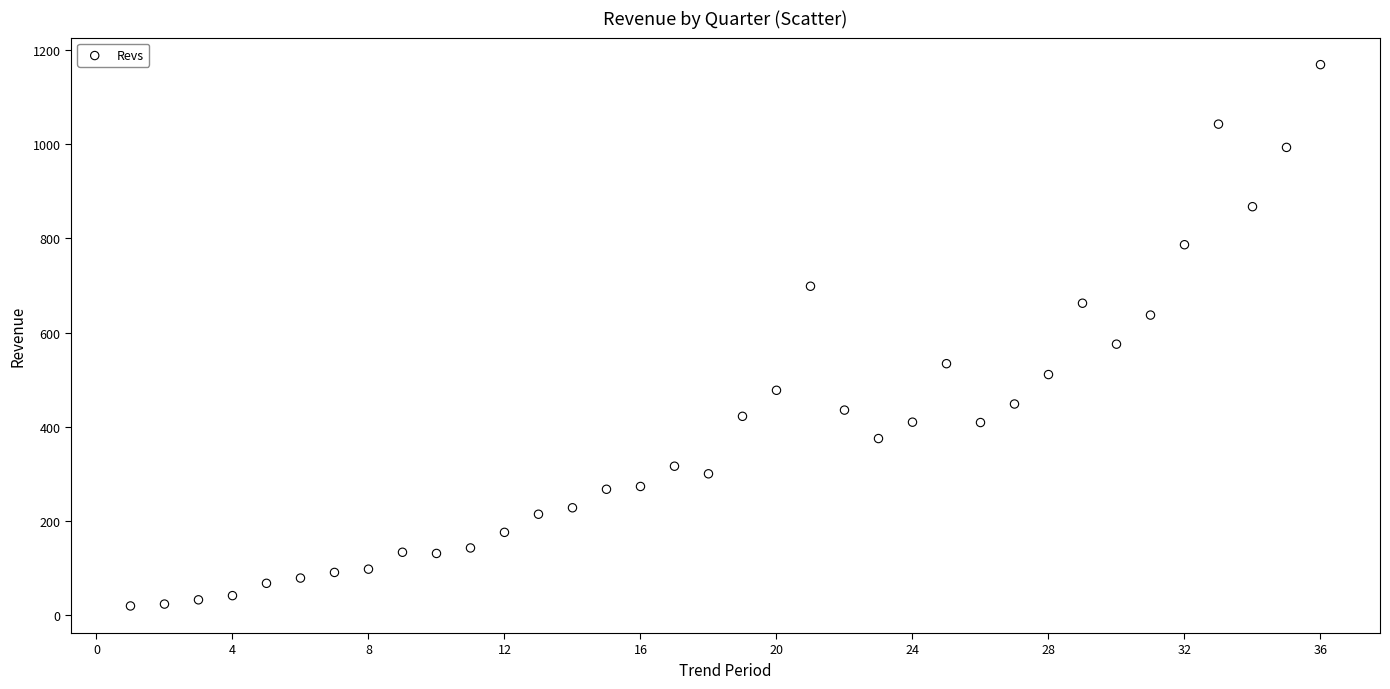

What is the range of X values (max minus min)?

35.0